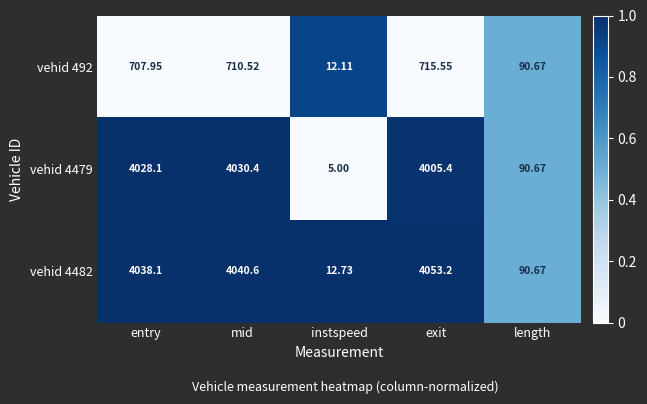

At which label is vehid 492 closest to 363?

length